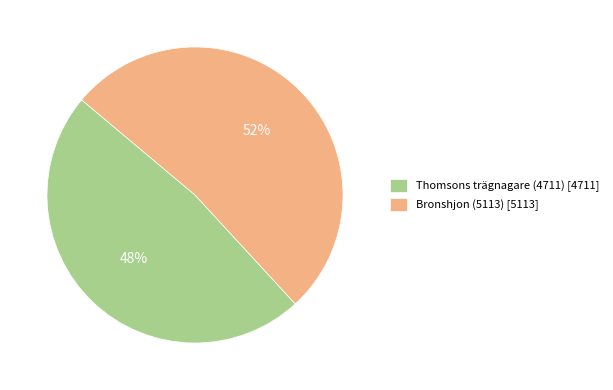

To the nearest percent, what percentage of the pie is Bronshjon (5113)?

52%